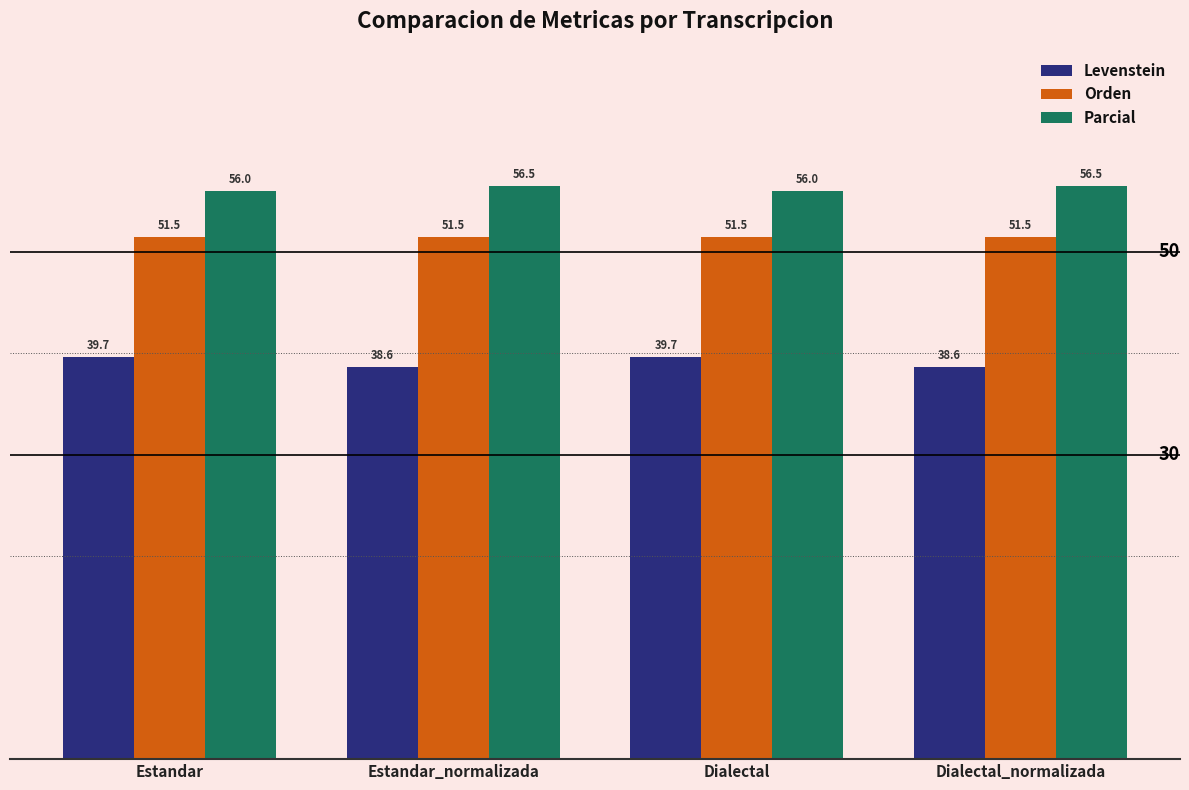

What is the lowest value of the Parcial series?

56.0